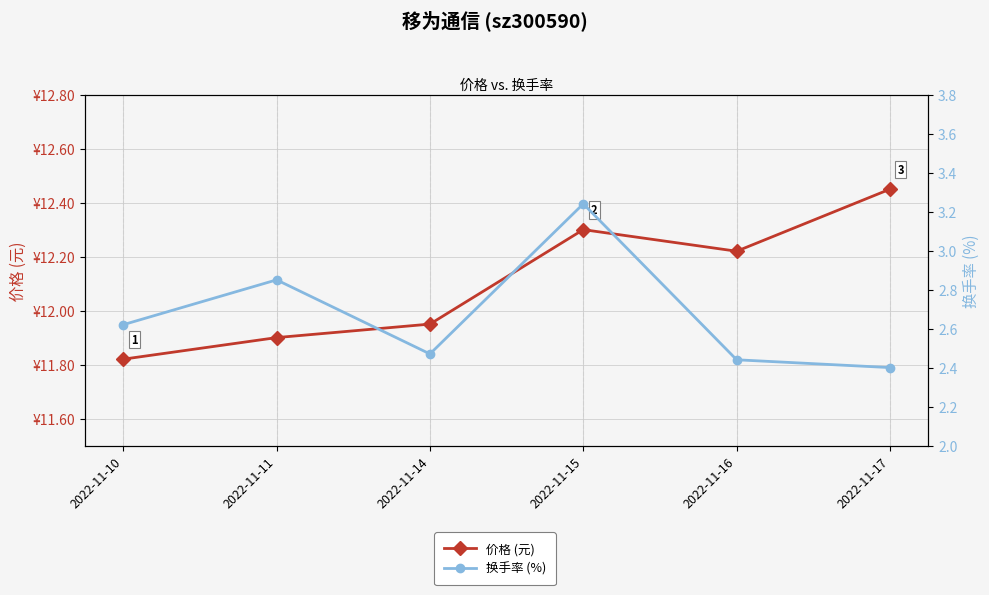

How many lines are shown in the chart?

2